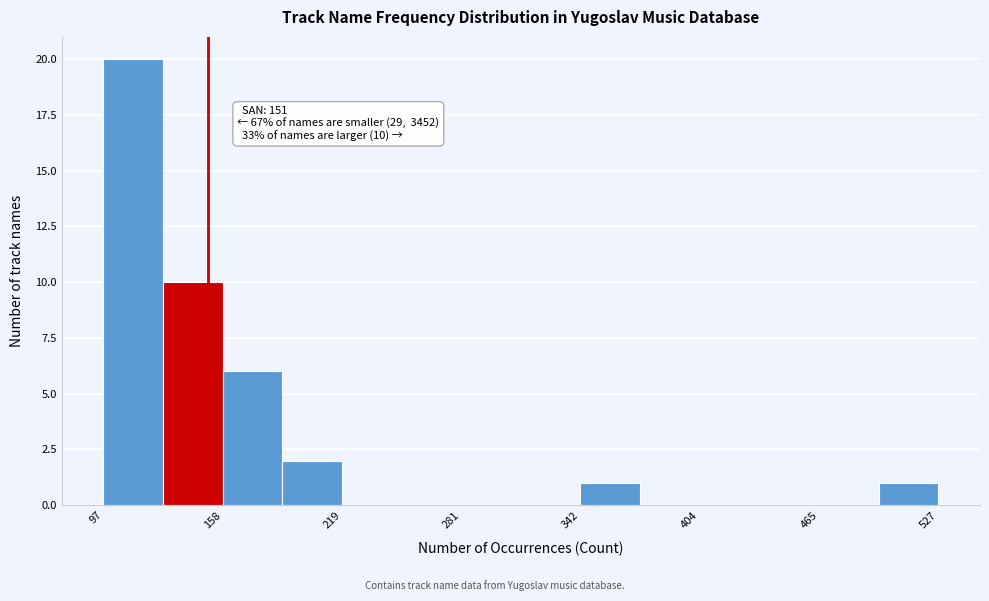

Read against the x-axis, roughly where is the centre of the tallest bar?

110